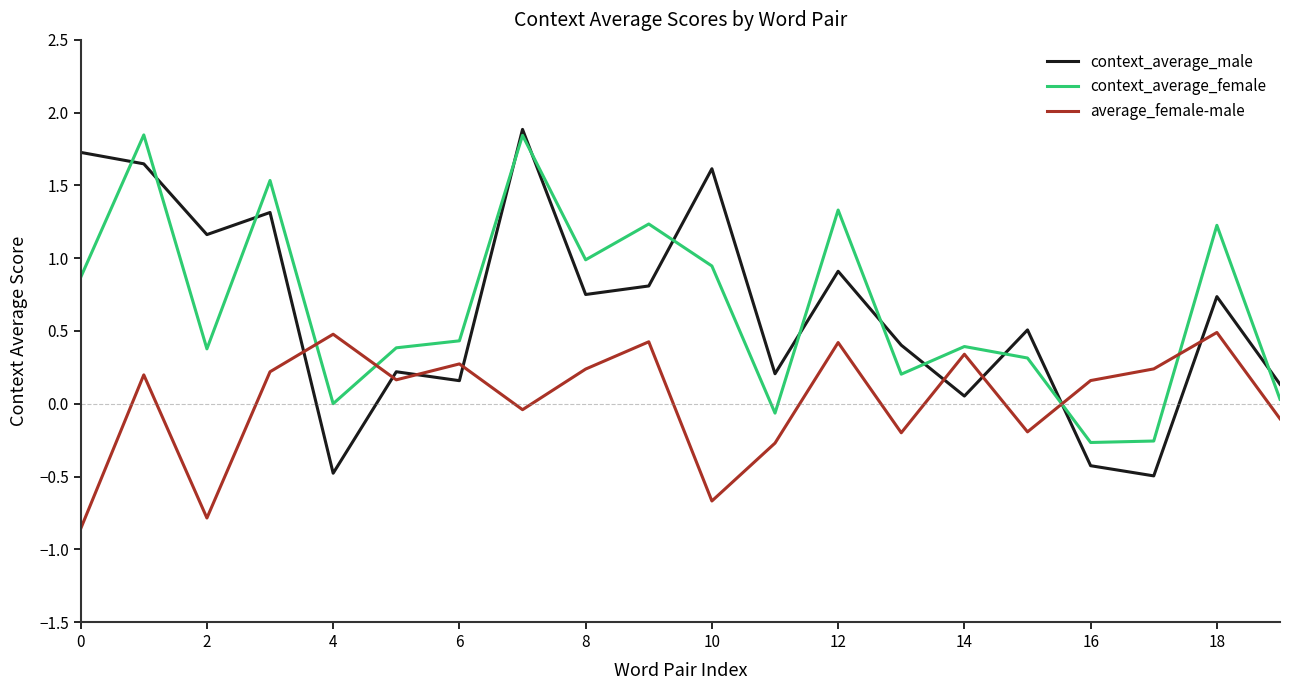

Which series has the largest range (max minus min)?

context_average_male